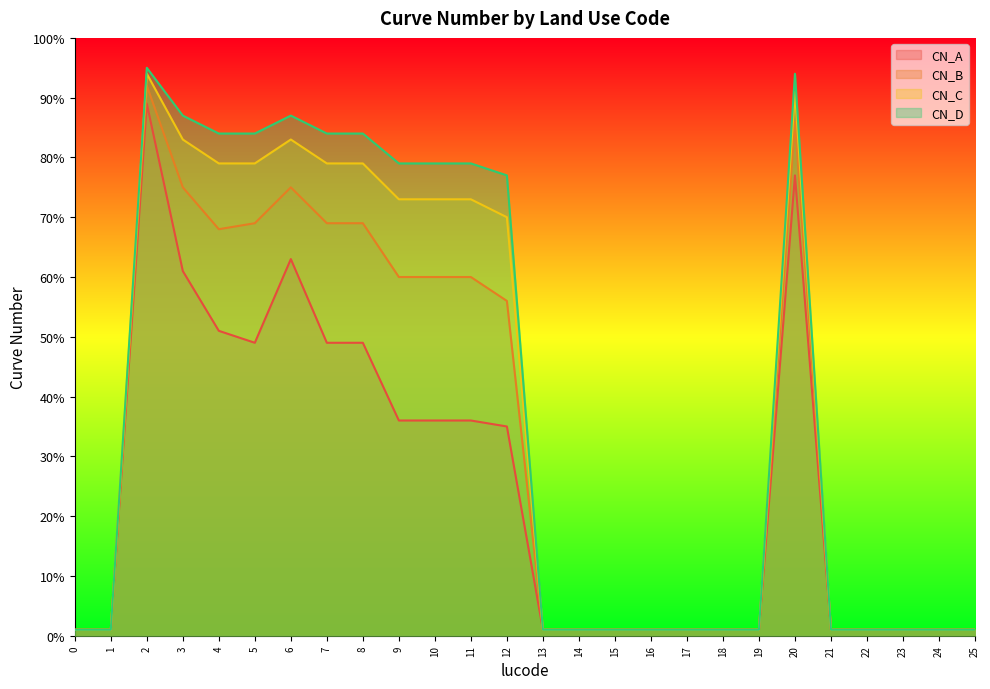

Reading right to left, what are all the values shown in this chart?

CN_A: 1	1	1	1	1	77	1	1	1	1	1	1	1	35	36	36	36	49	49	63	49	51	61	89	1	1
CN_B: 1	1	1	1	1	86	1	1	1	1	1	1	1	56	60	60	60	69	69	75	69	68	75	92	1	1
CN_C: 1	1	1	1	1	91	1	1	1	1	1	1	1	70	73	73	73	79	79	83	79	79	83	94	1	1
CN_D: 1	1	1	1	1	94	1	1	1	1	1	1	1	77	79	79	79	84	84	87	84	84	87	95	1	1